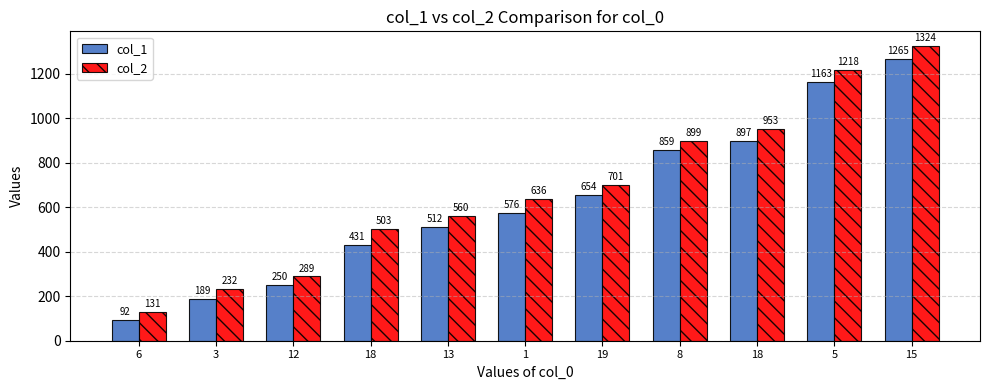

Reading left to right, list all the values displayed in this chart.

col_1: 92	189	250	431	512	576	654	859	897	1163	1265
col_2: 131	232	289	503	560	636	701	899	953	1218	1324